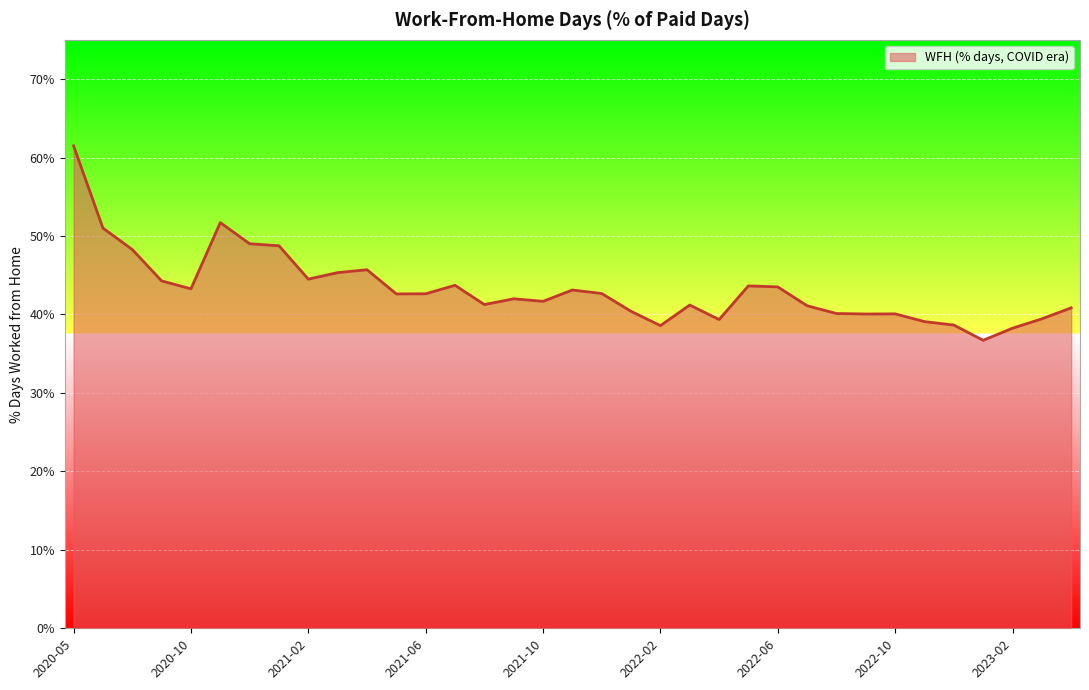

What is the greatest value displayed?

61.5